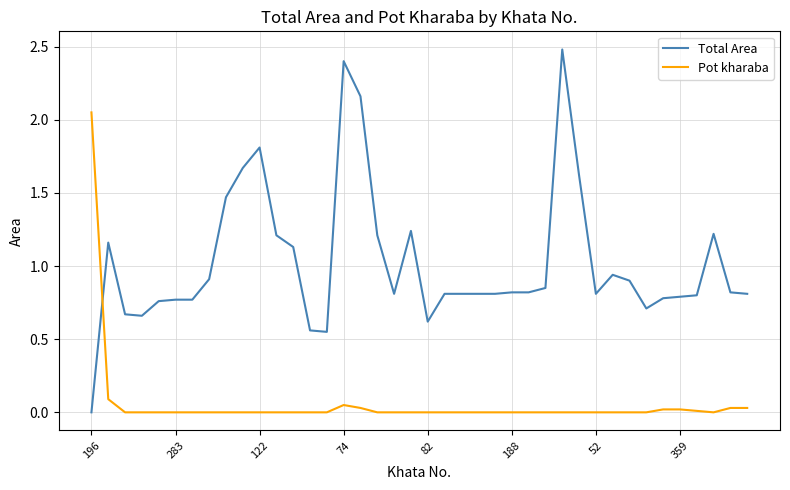

List the series in order of their overall mean, lowest first.

Pot kharaba, Total Area